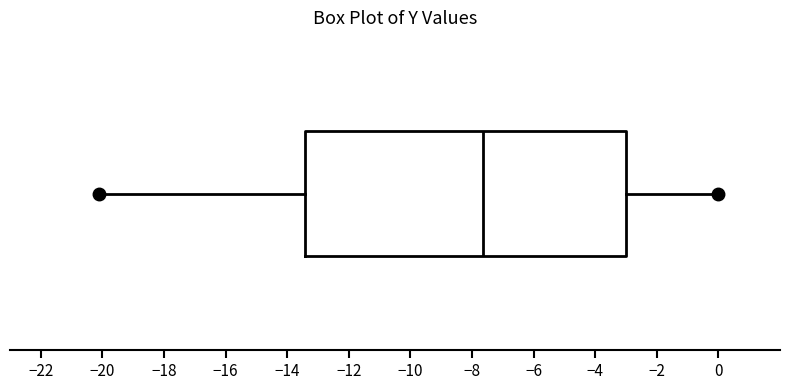

Where is the left edge of the box on the x-axis? The values are not printed on the chart, so give them approximately, as read against the axis.

-13.4